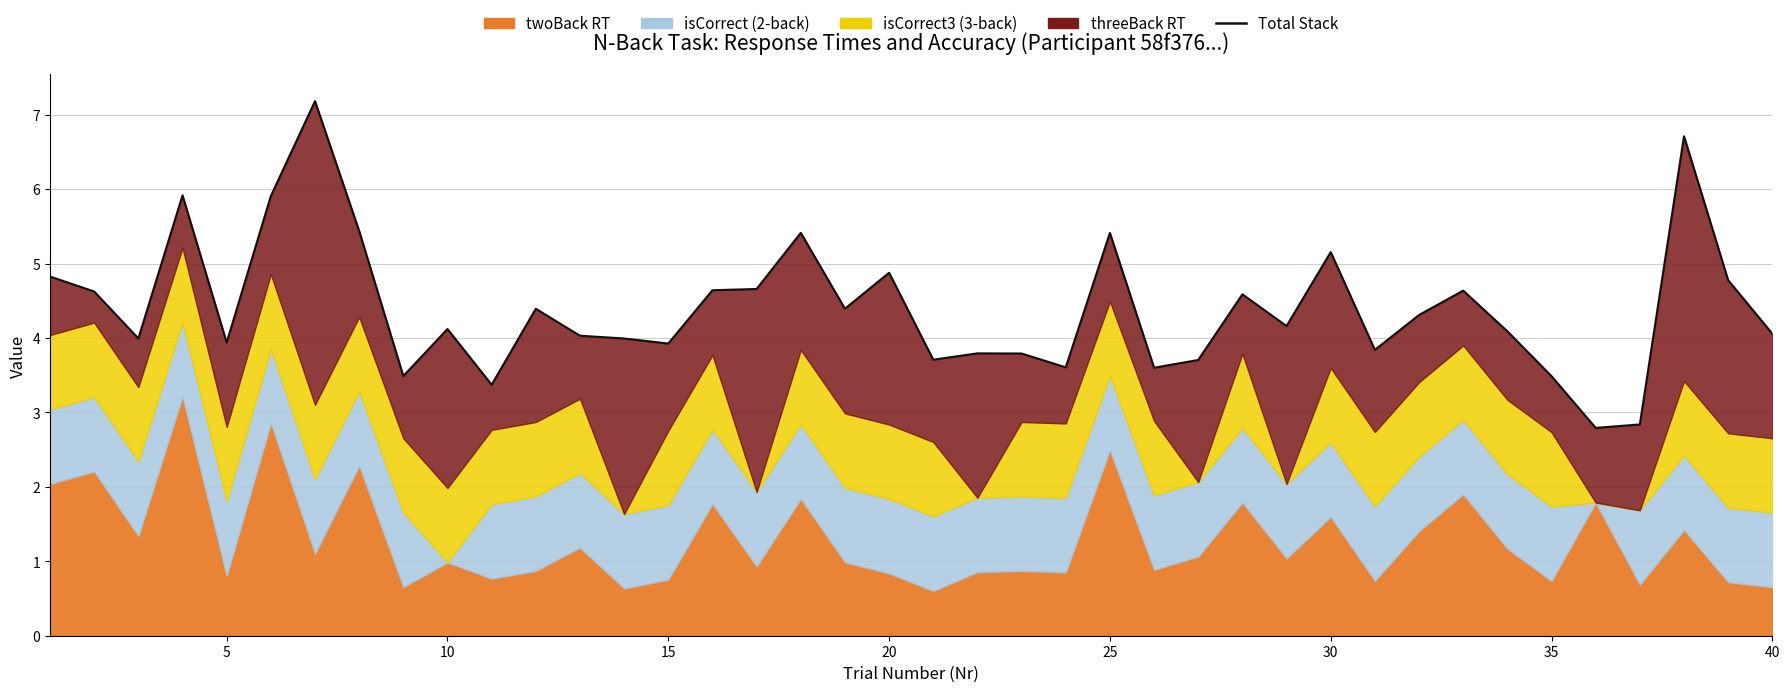

What is the average value?

4.4